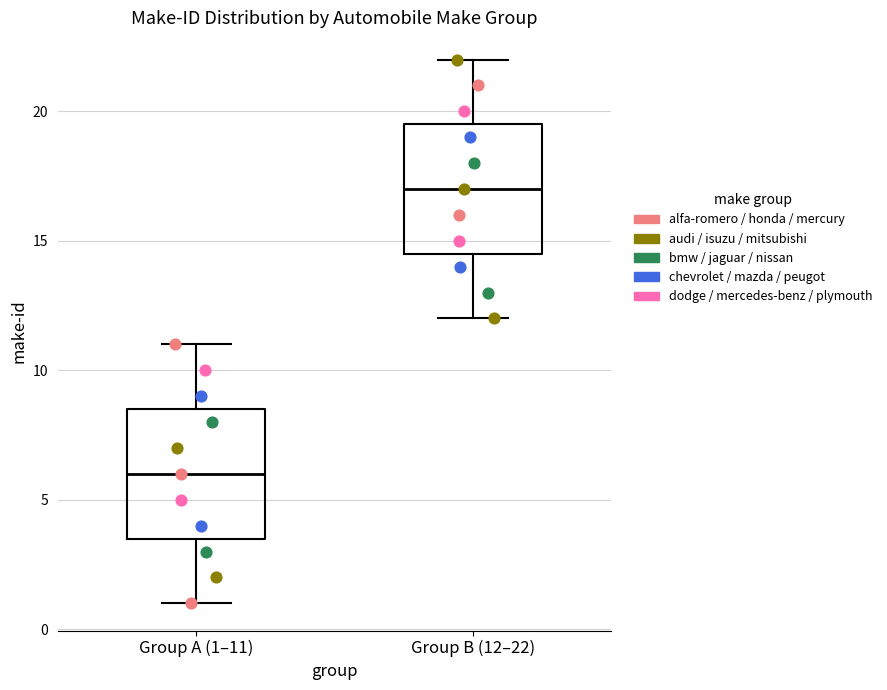

Where does the upper whisker of the box for Group B (12–22) end on the y-axis? The values are not printed on the chart, so give them approximately, as read against the axis.

22.0